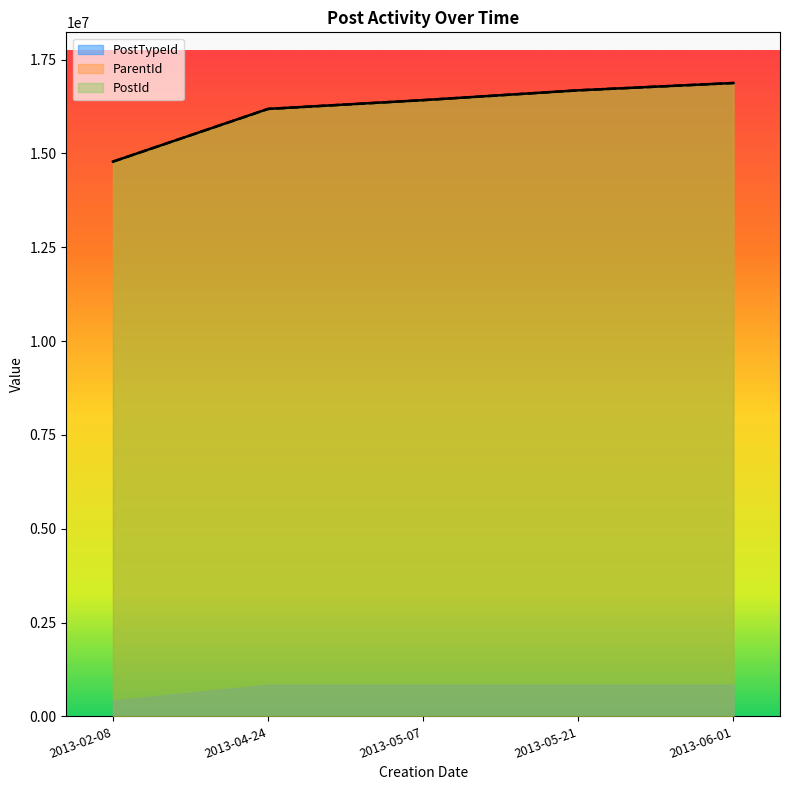

True or false: PostId and ParentId cross at least once.

False